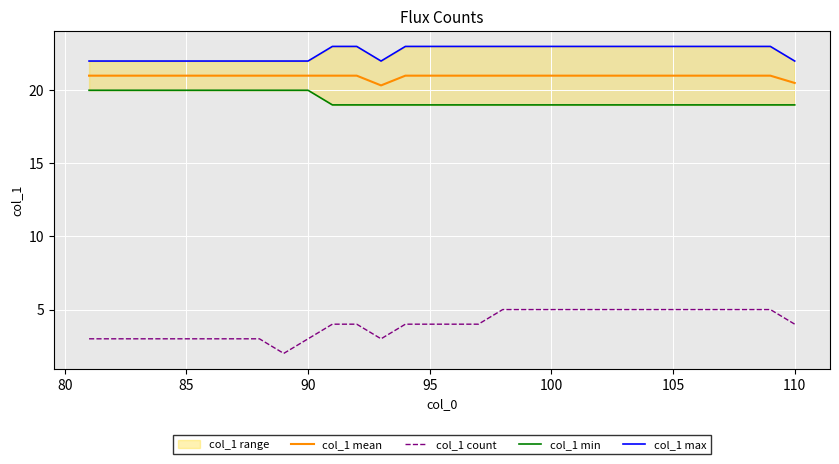

Is it true that col_1 mean equals 21.0 at 105?

True